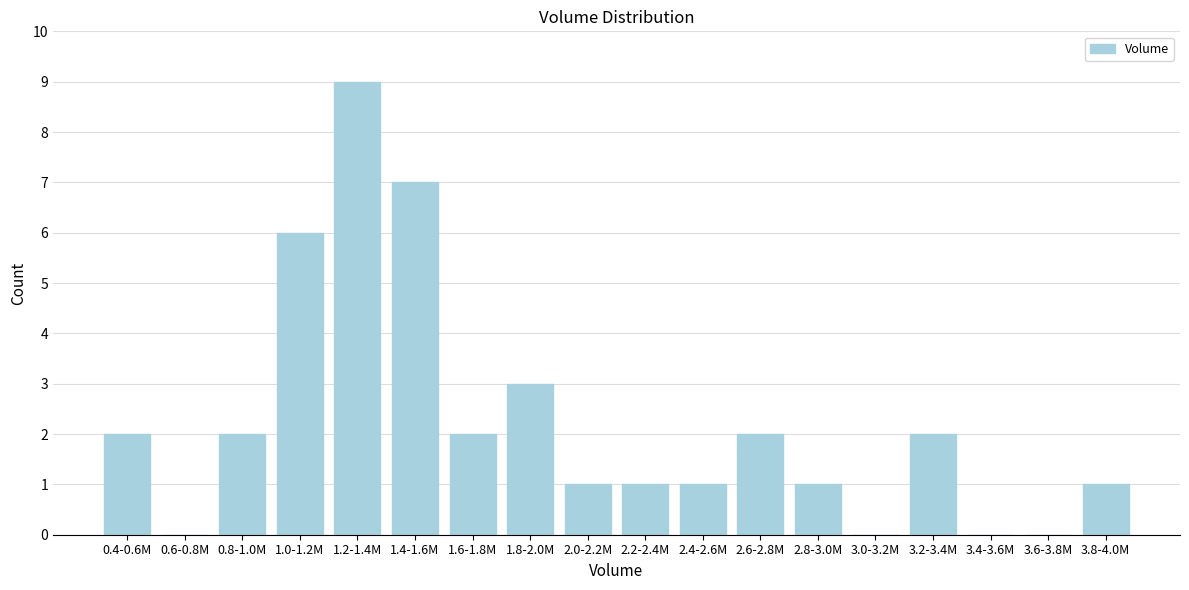

Reading left to right, what are all the values shown in this chart?

0.4-0.6M=2	0.6-0.8M=0	0.8-1.0M=2	1.0-1.2M=6	1.2-1.4M=9	1.4-1.6M=7	1.6-1.8M=2	1.8-2.0M=3	2.0-2.2M=1	2.2-2.4M=1	2.4-2.6M=1	2.6-2.8M=2	2.8-3.0M=1	3.0-3.2M=0	3.2-3.4M=2	3.4-3.6M=0	3.6-3.8M=0	3.8-4.0M=1